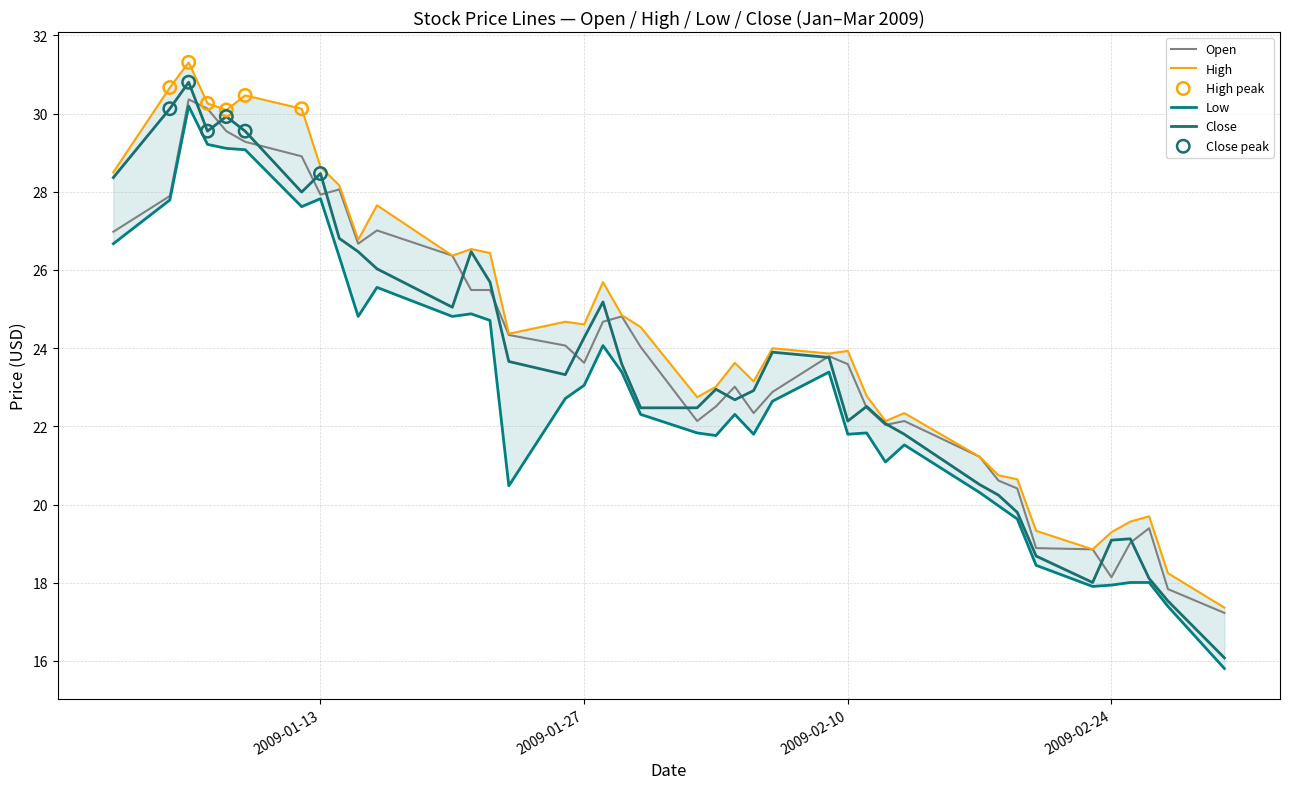

Is the value of Low at 2009-01-15 greater than the value of Open at 2009-01-02?

No